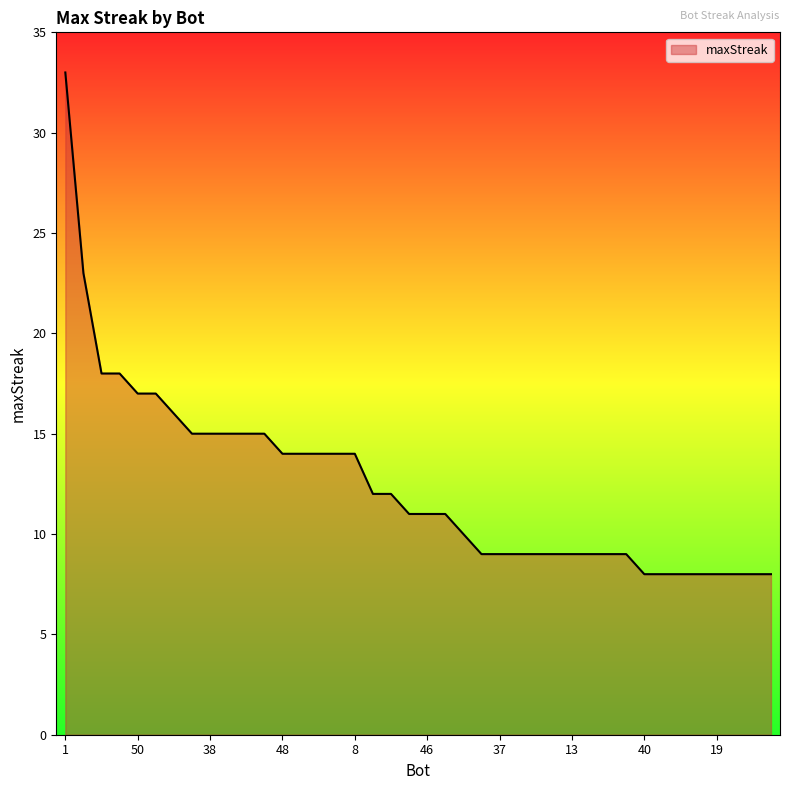

What is the smallest value displayed?

8